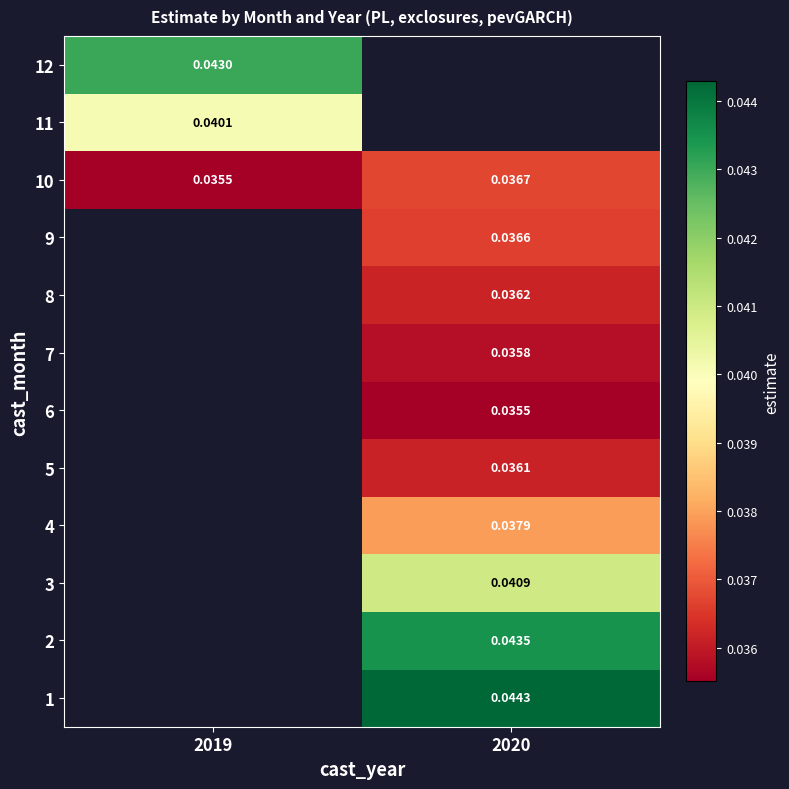

Between 2020 and 2019, which is larger?

2019